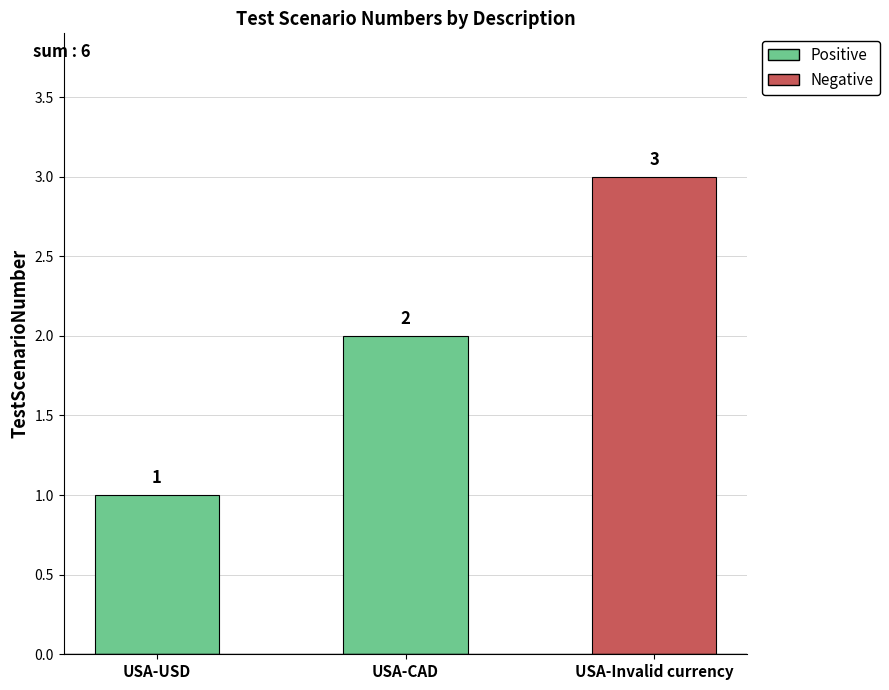

Which has a higher value, USA-Invalid currency or USA-USD?

USA-Invalid currency